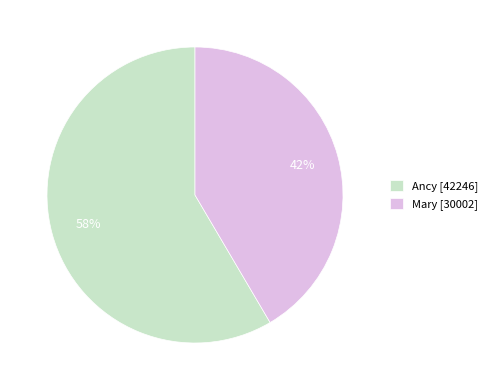

Which slice represents more than half of the pie?

Ancy